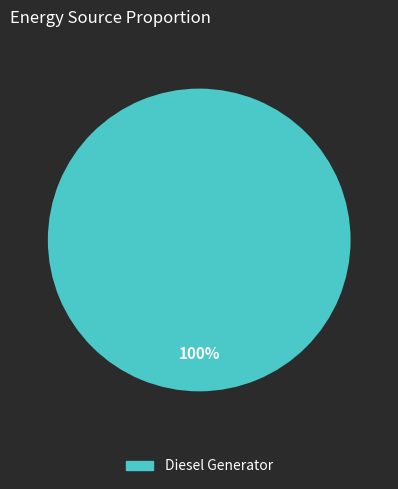

Is it true that Diesel Generator is 85% of the pie?

False